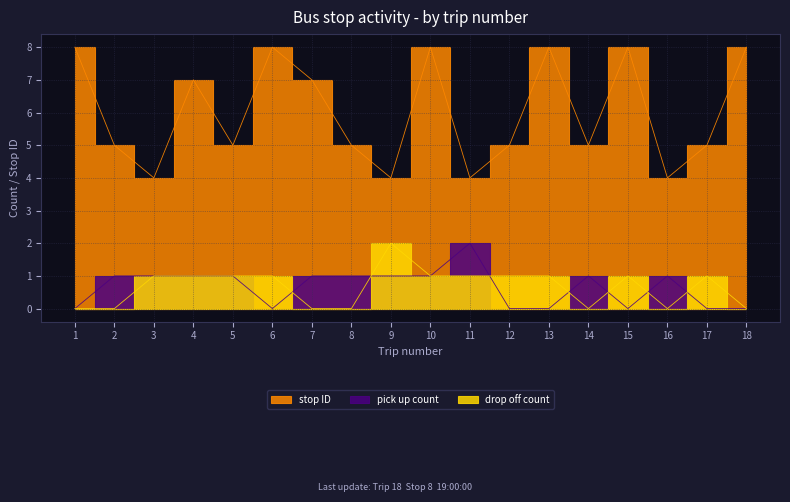

Reading left to right, list all the values displayed in this chart.

stop ID: 1=8	2=5	3=4	4=7	5=5	6=8	7=7	8=5	9=4	10=8	11=4	12=5	13=8	14=5	15=8	16=4	17=5	18=8
pick up count: 1=0	2=1	3=1	4=1	5=1	6=0	7=1	8=1	9=1	10=1	11=2	12=0	13=0	14=1	15=0	16=1	17=0	18=0
drop off count: 1=0	2=0	3=1	4=1	5=1	6=1	7=0	8=0	9=2	10=1	11=1	12=1	13=1	14=0	15=1	16=0	17=1	18=0